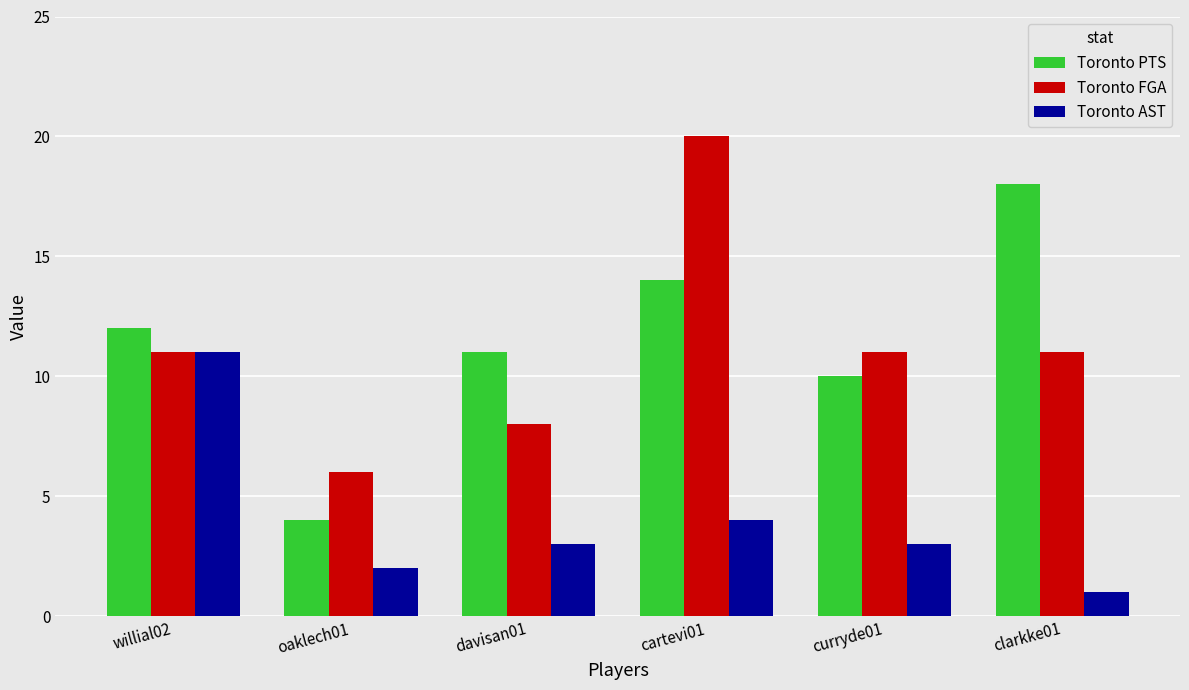

How many series are shown in this chart?

3